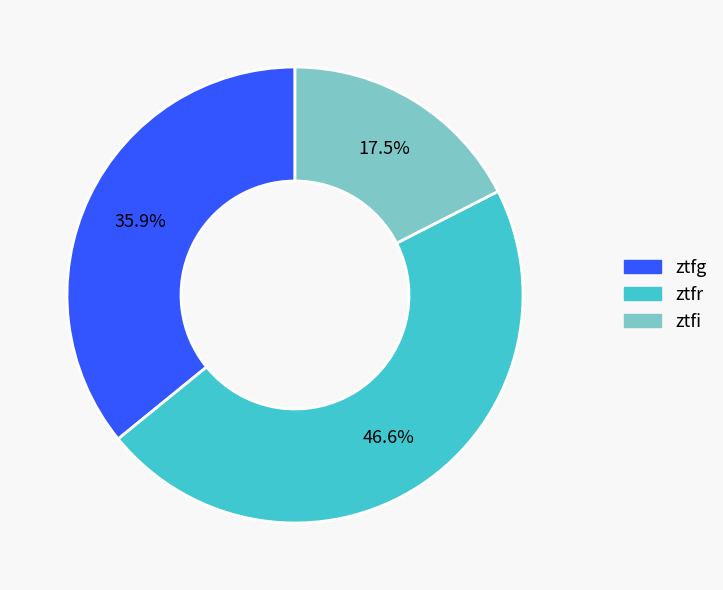

To the nearest percent, what percentage of the pie is ztfr?

47%